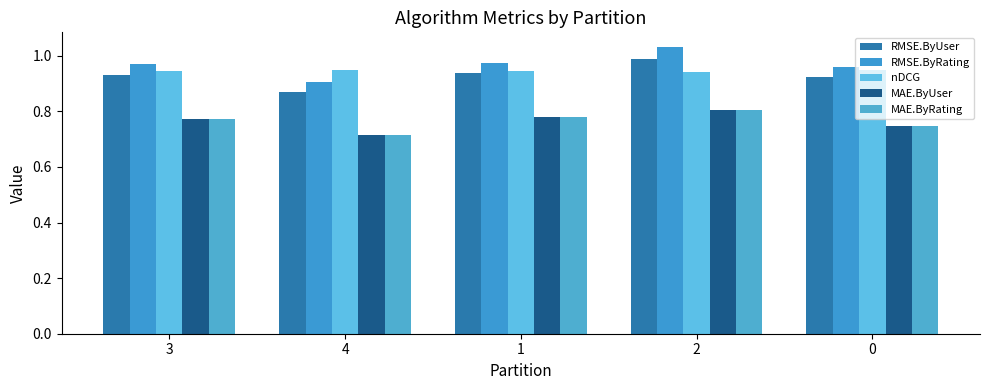

Does the chart contain any negative values?

No